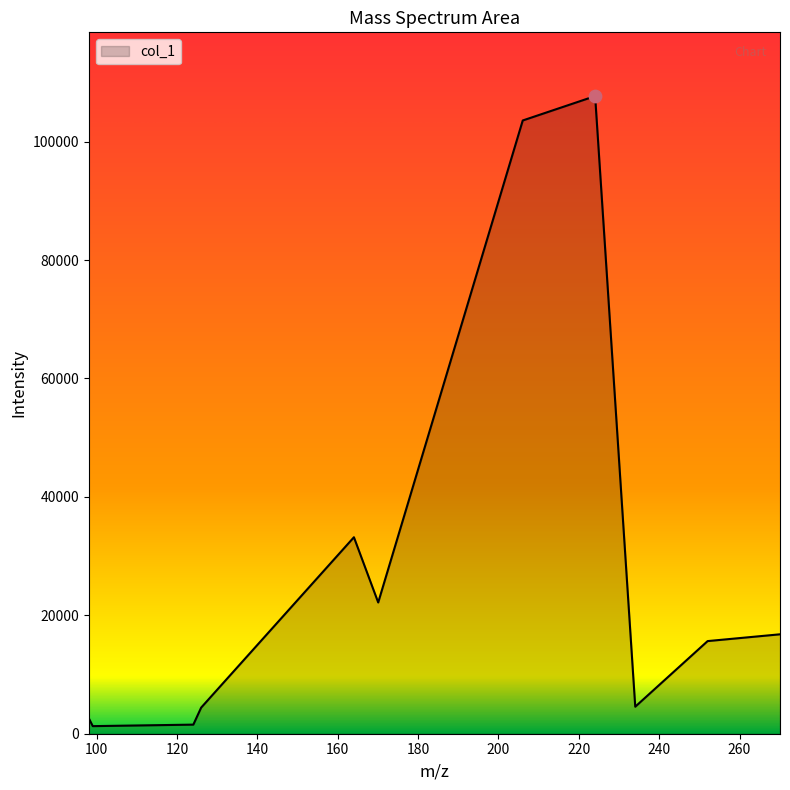

What is the difference between the maximum and minimum values?

106411.4